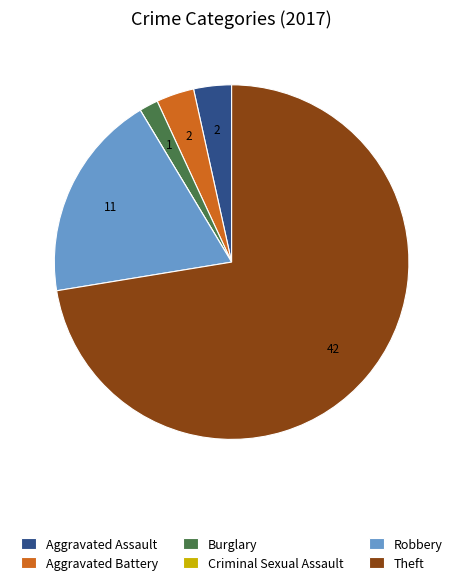

Which slice is the largest?

Theft